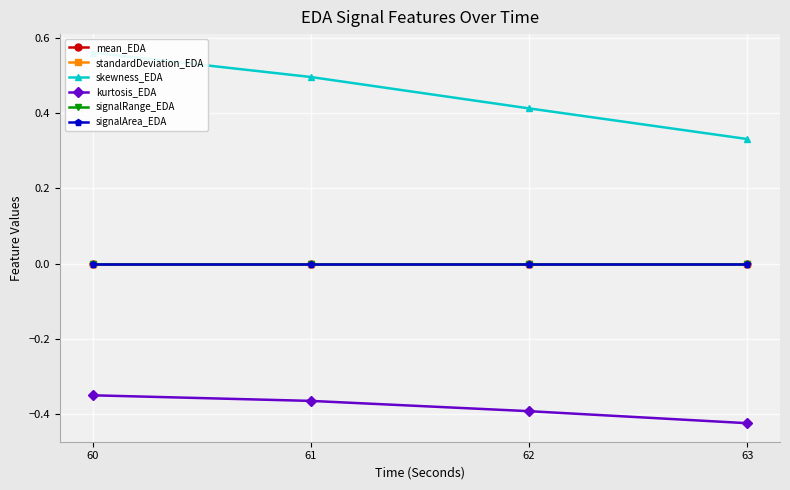

List the series in order of their peak value, lowest first.

kurtosis_EDA, standardDeviation_EDA, signalRange_EDA, mean_EDA, signalArea_EDA, skewness_EDA